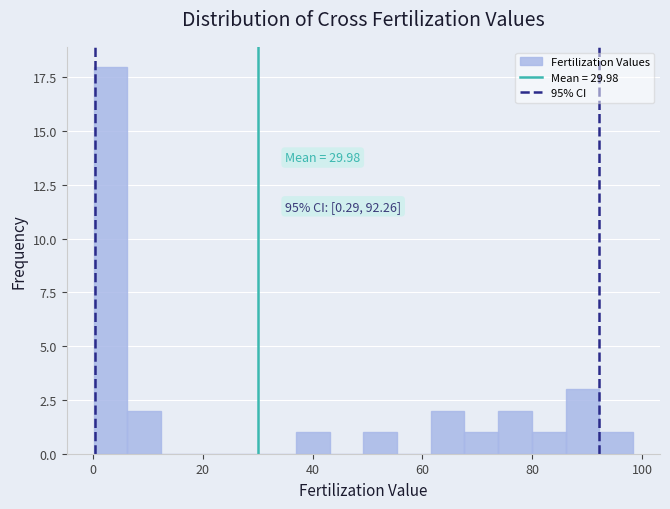

Around what value on the x-axis is the tallest bar? Give the approximate position of its centre, as read against the axis.

4